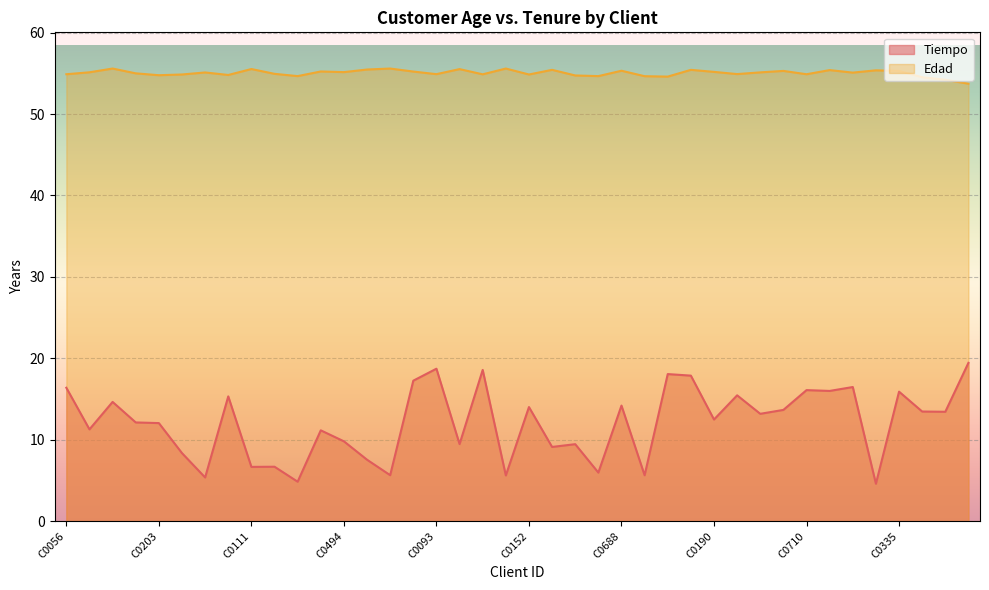

How many lines are shown in the chart?

2